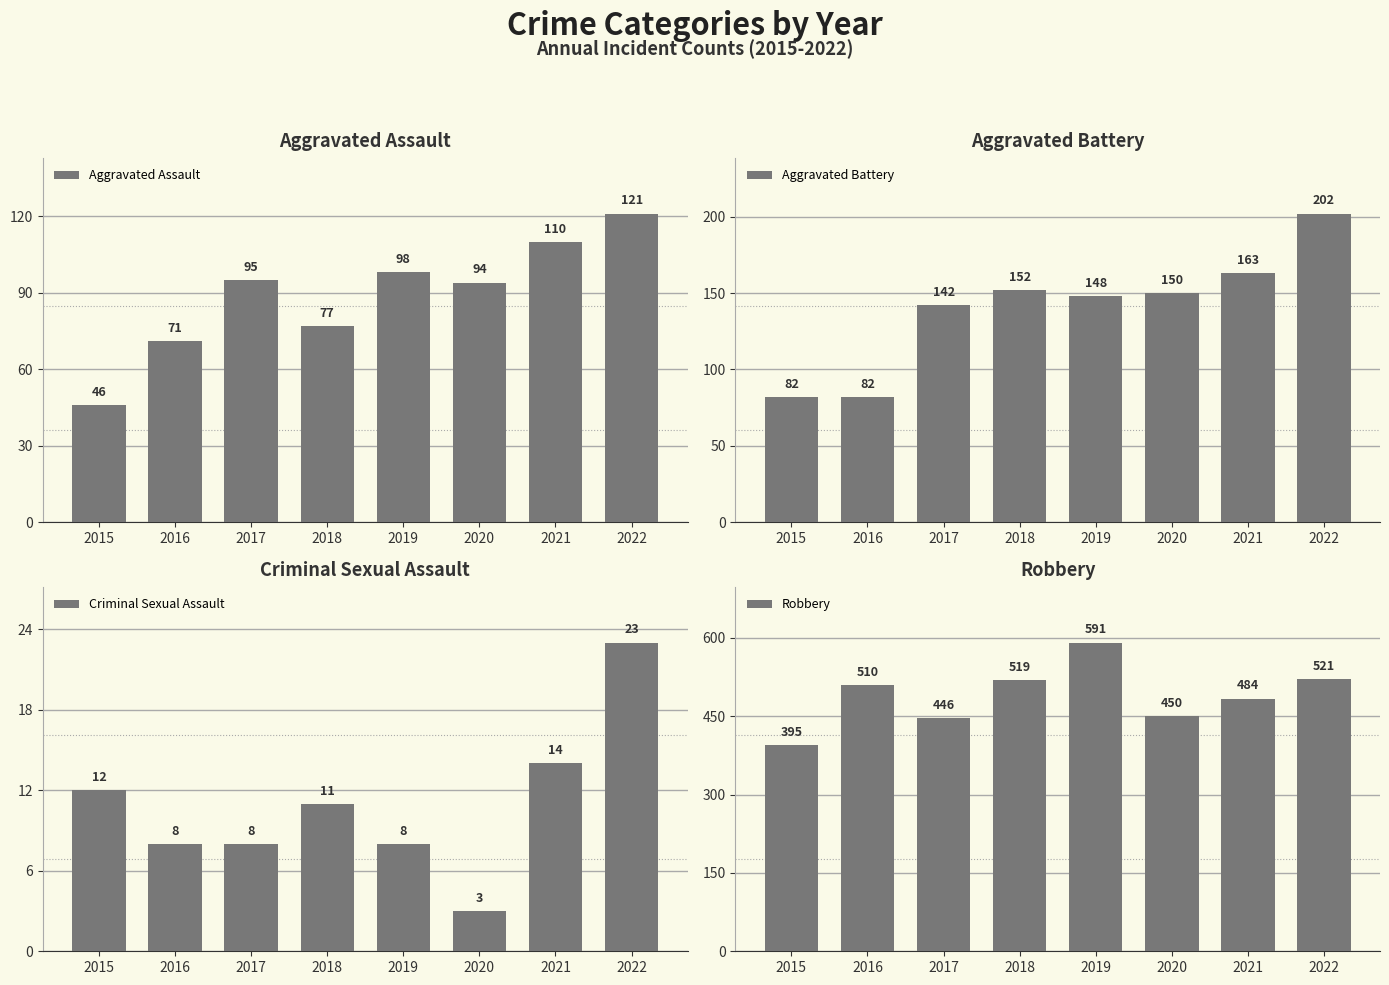

At 2015, list the series in order from largest to smallest.

Robbery, Aggravated Battery, Aggravated Assault, Criminal Sexual Assault